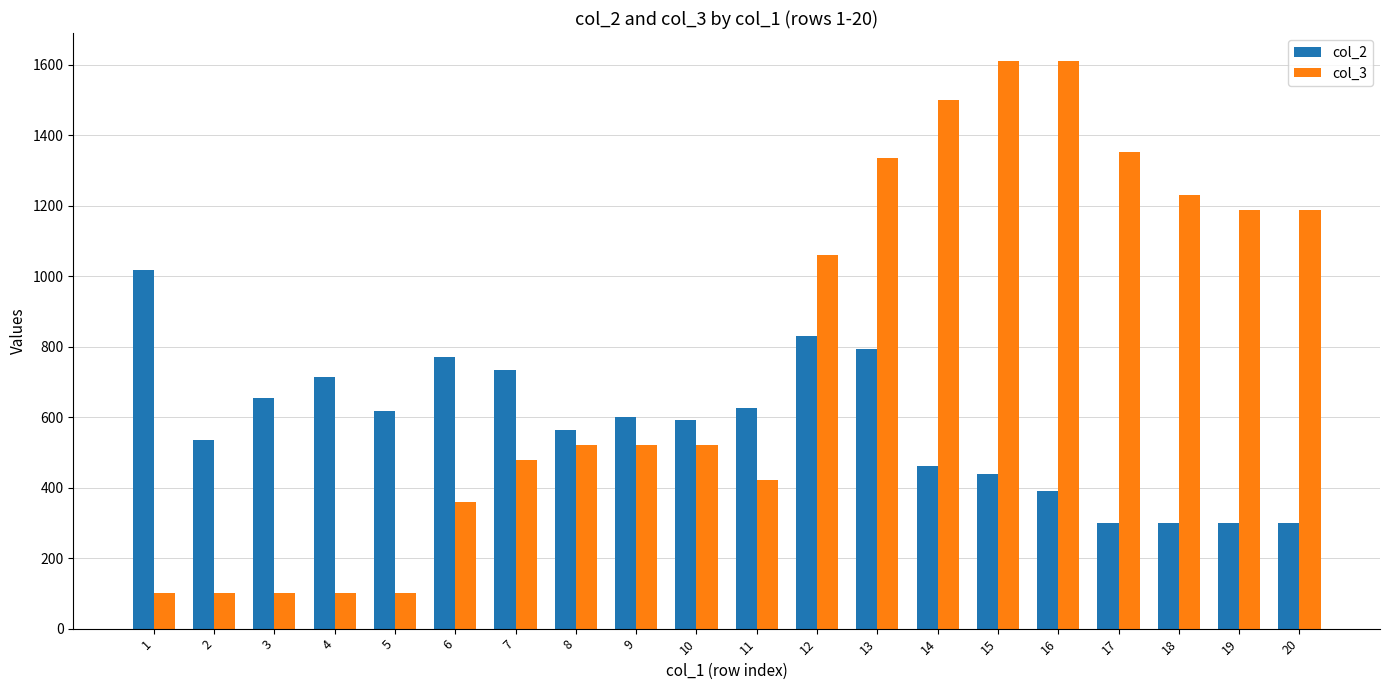

Is it true that col_3 equals 1352 at 17?

True